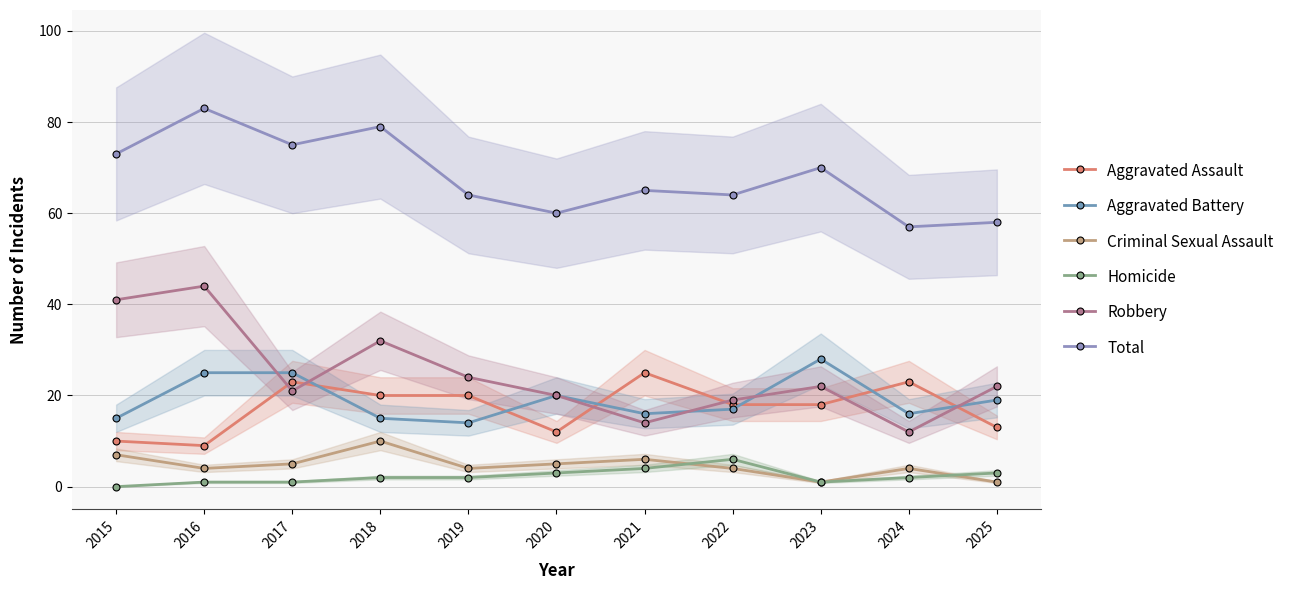

How many values in the Aggravated Battery series exceed 17?

5